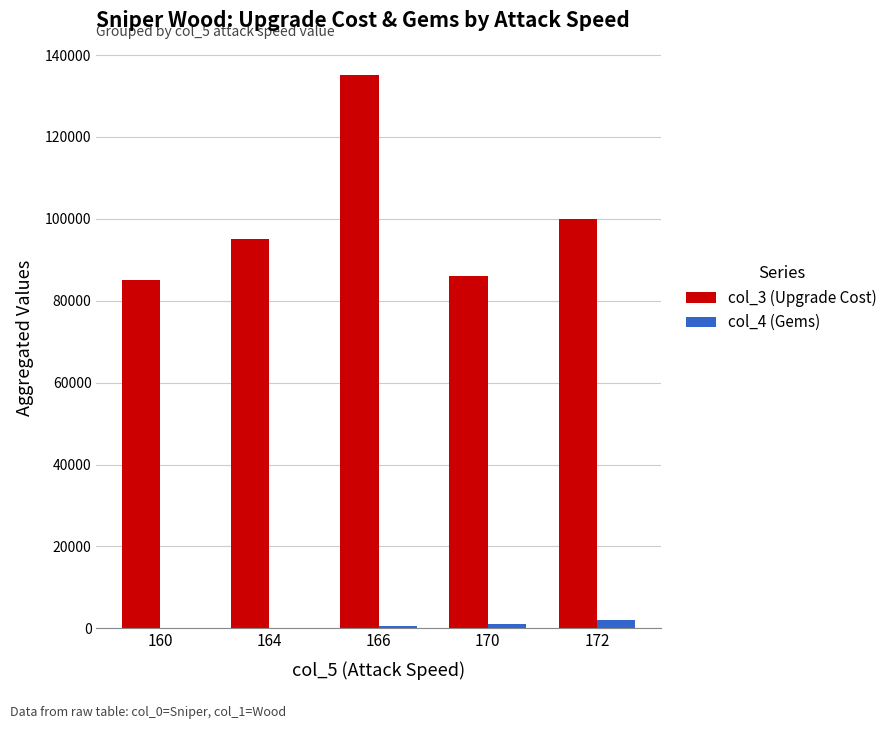

What is the sum of all col_3 (Upgrade Cost) values?

501000